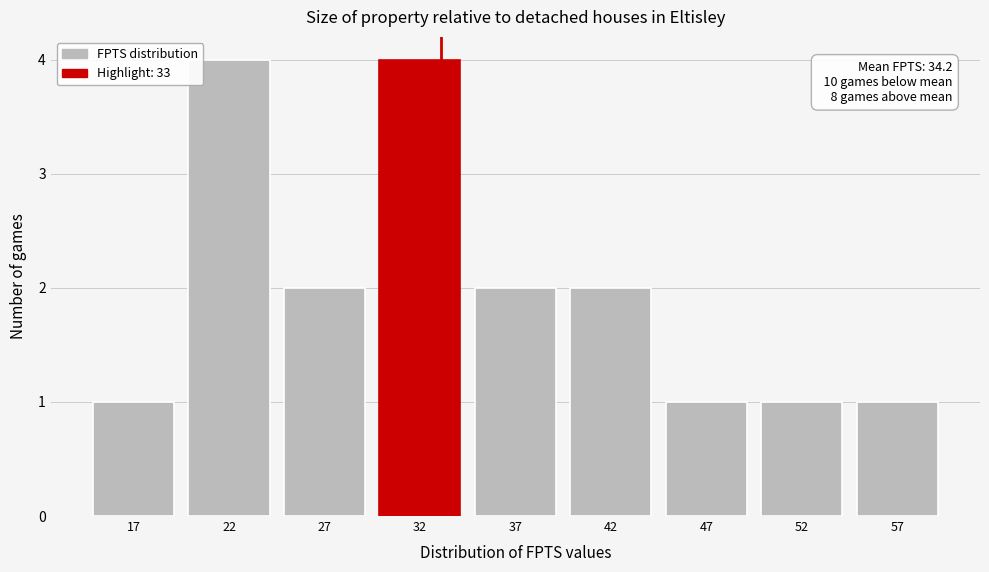

Reading left to right, what are all the values shown in this chart?

17=1	22=4	27=2	32=4	37=2	42=2	47=1	52=1	57=1